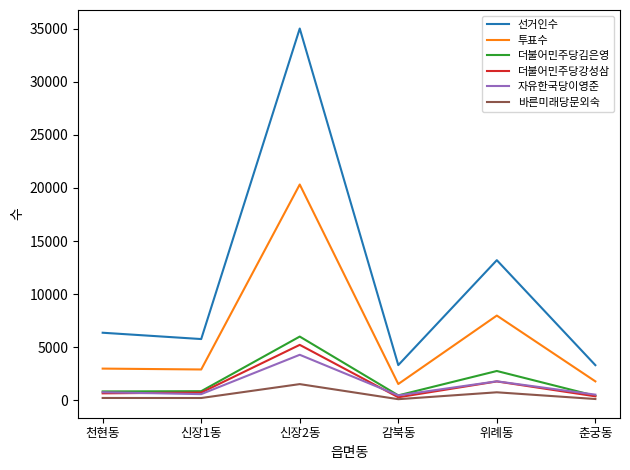

What is the difference between the 더불어민주당강성삼 values at 춘궁동 and 신장1동?

349